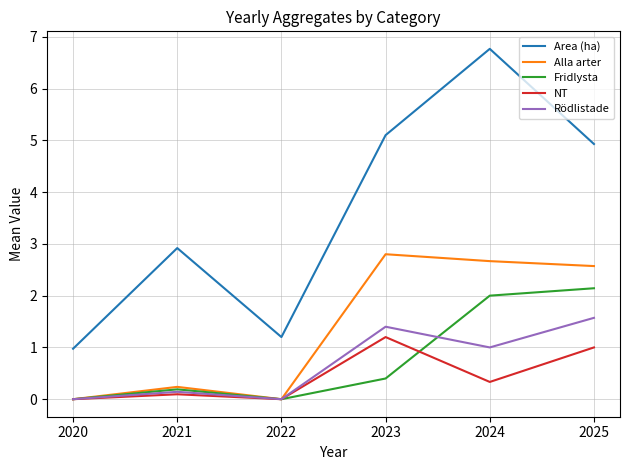

What is the maximum value for Rödlistade?

1.6